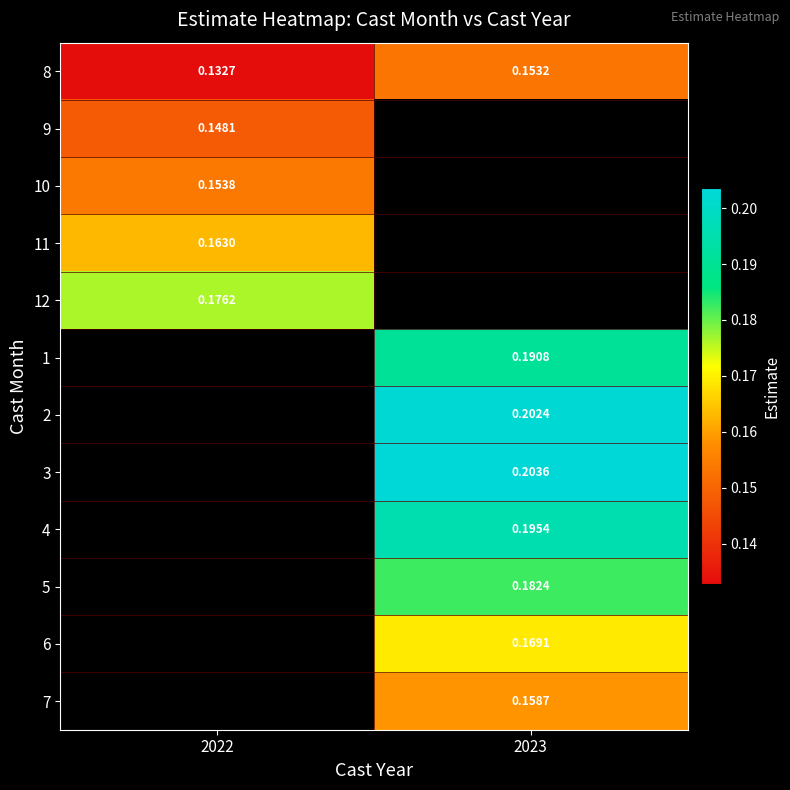

Which series has the largest total across all categories?

8